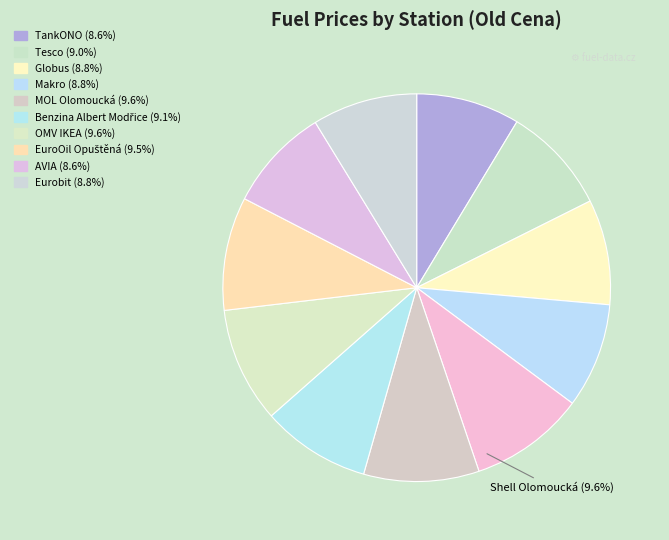

To the nearest percent, what is the difference between the largest and smallest slice percentages?

1%